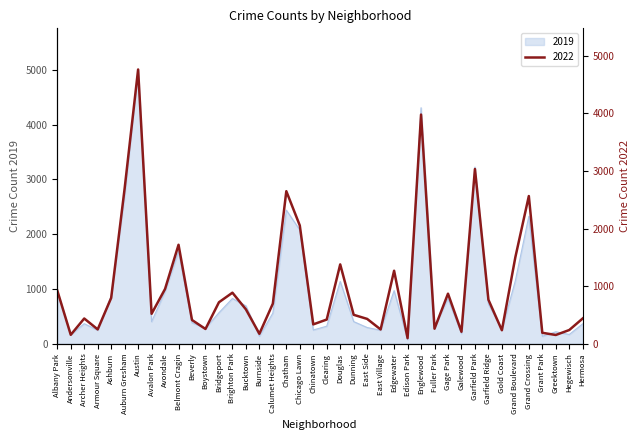

Does the chart display data point markers on the line(s)?

No